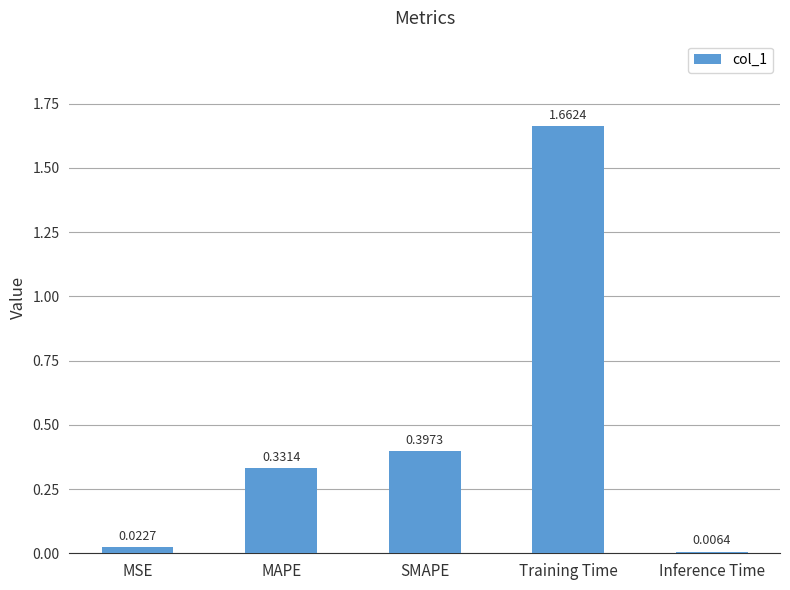

Between SMAPE and MSE, which is larger?

SMAPE